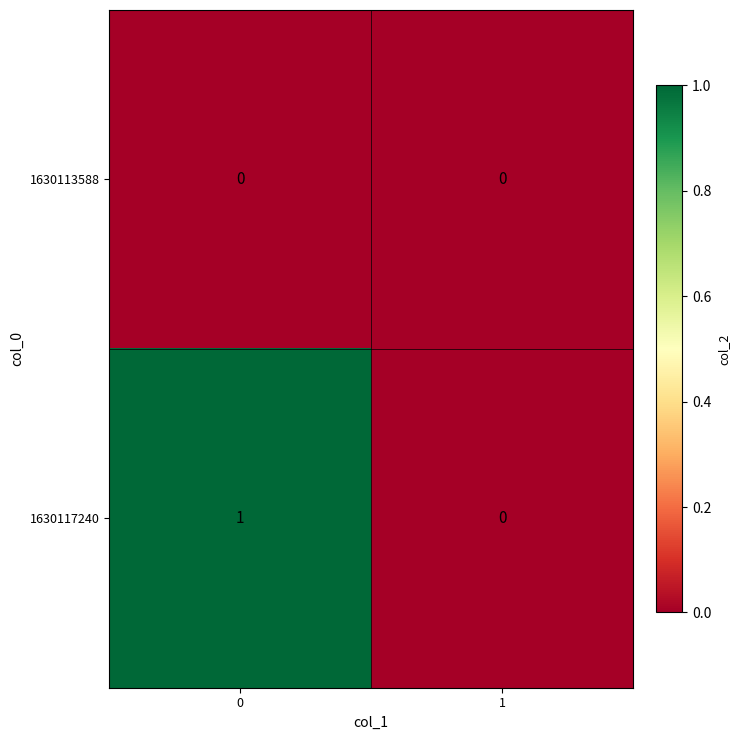

Reading left to right, list all the values displayed in this chart.

1630113588: 0=0	1=0
1630117240: 0=1	1=0